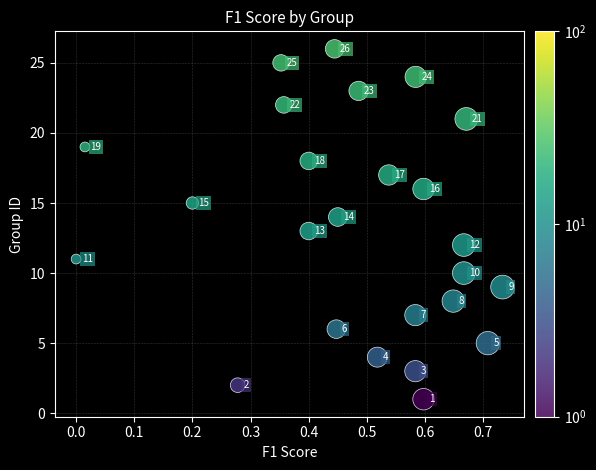

What is the range of Y values (max minus min)?

25